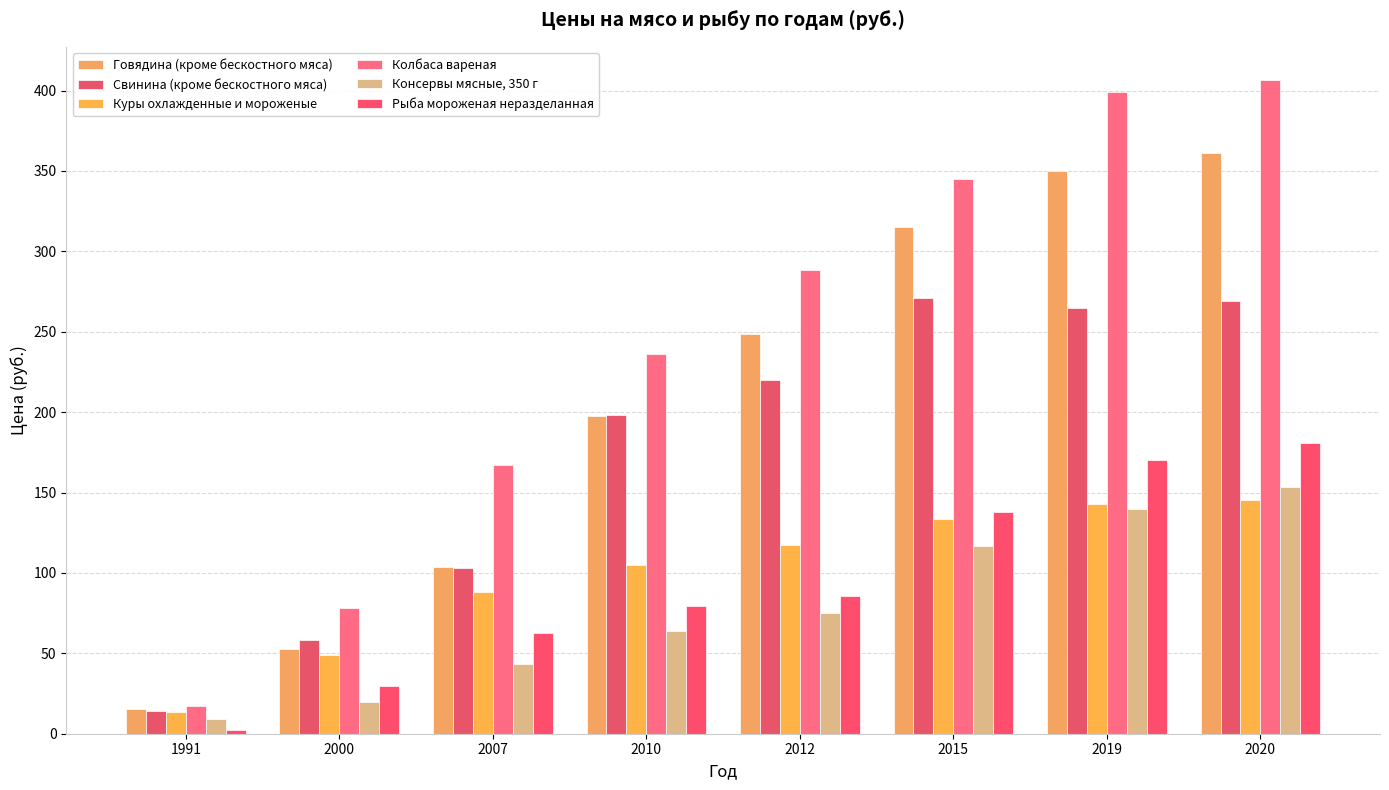

How many bars are there in each group?

6